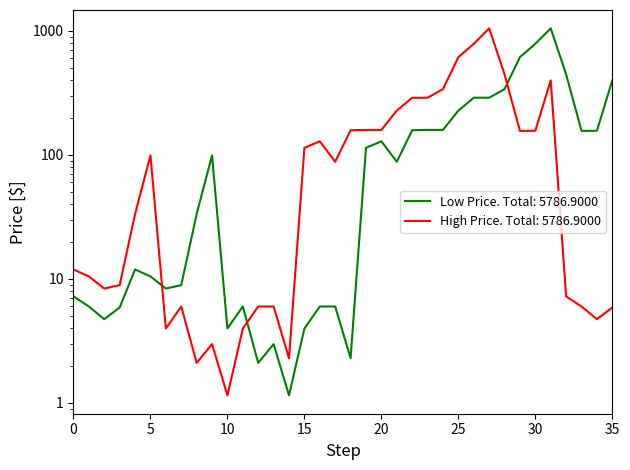

Is the value of Low Price at 5 greater than the value of High Price at 24?

No